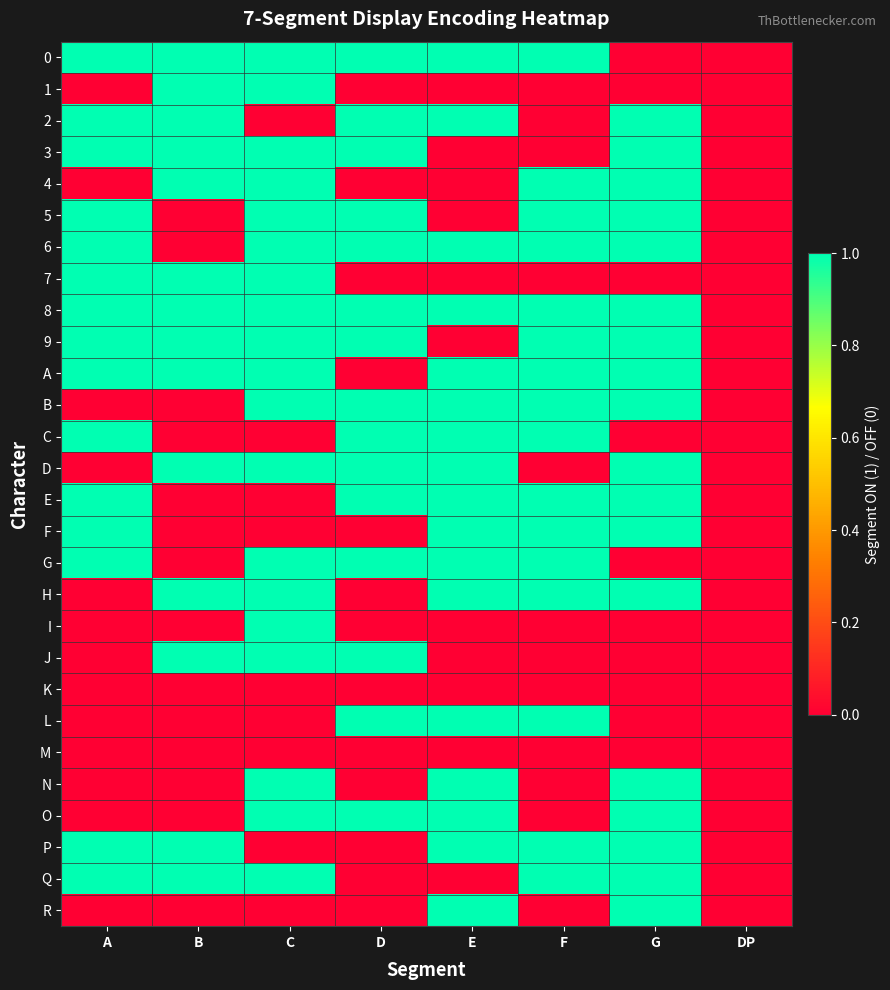

Reading left to right, list all the values displayed in this chart.

0: A=1	B=1	C=1	D=1	E=1	F=1	G=0	DP=0
1: A=0	B=1	C=1	D=0	E=0	F=0	G=0	DP=0
2: A=1	B=1	C=0	D=1	E=1	F=0	G=1	DP=0
3: A=1	B=1	C=1	D=1	E=0	F=0	G=1	DP=0
4: A=0	B=1	C=1	D=0	E=0	F=1	G=1	DP=0
5: A=1	B=0	C=1	D=1	E=0	F=1	G=1	DP=0
6: A=1	B=0	C=1	D=1	E=1	F=1	G=1	DP=0
7: A=1	B=1	C=1	D=0	E=0	F=0	G=0	DP=0
8: A=1	B=1	C=1	D=1	E=1	F=1	G=1	DP=0
9: A=1	B=1	C=1	D=1	E=0	F=1	G=1	DP=0
A: A=1	B=1	C=1	D=0	E=1	F=1	G=1	DP=0
B: A=0	B=0	C=1	D=1	E=1	F=1	G=1	DP=0
C: A=1	B=0	C=0	D=1	E=1	F=1	G=0	DP=0
D: A=0	B=1	C=1	D=1	E=1	F=0	G=1	DP=0
E: A=1	B=0	C=0	D=1	E=1	F=1	G=1	DP=0
F: A=1	B=0	C=0	D=0	E=1	F=1	G=1	DP=0
G: A=1	B=0	C=1	D=1	E=1	F=1	G=0	DP=0
H: A=0	B=1	C=1	D=0	E=1	F=1	G=1	DP=0
I: A=0	B=0	C=1	D=0	E=0	F=0	G=0	DP=0
J: A=0	B=1	C=1	D=1	E=0	F=0	G=0	DP=0
K: A=0	B=0	C=0	D=0	E=0	F=0	G=0	DP=0
L: A=0	B=0	C=0	D=1	E=1	F=1	G=0	DP=0
M: A=0	B=0	C=0	D=0	E=0	F=0	G=0	DP=0
N: A=0	B=0	C=1	D=0	E=1	F=0	G=1	DP=0
O: A=0	B=0	C=1	D=1	E=1	F=0	G=1	DP=0
P: A=1	B=1	C=0	D=0	E=1	F=1	G=1	DP=0
Q: A=1	B=1	C=1	D=0	E=0	F=1	G=1	DP=0
R: A=0	B=0	C=0	D=0	E=1	F=0	G=1	DP=0